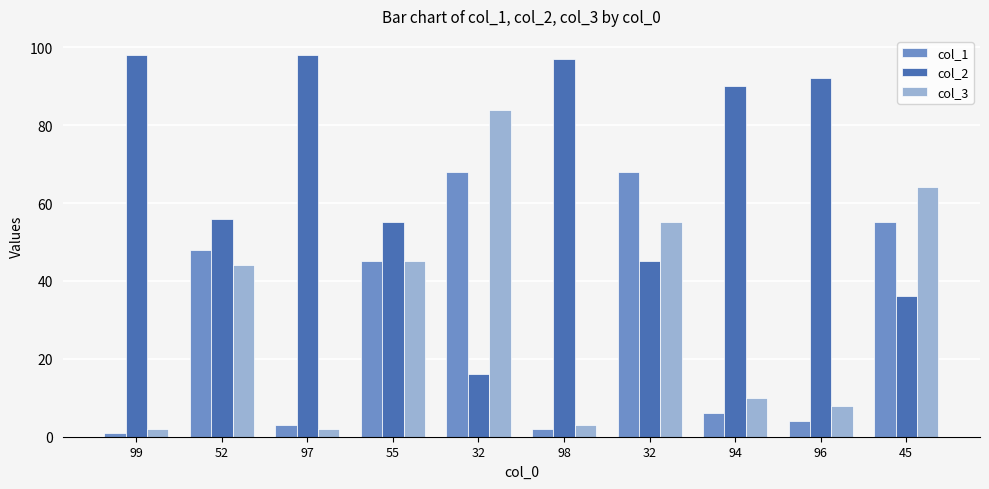

How many groups of bars are there?

10